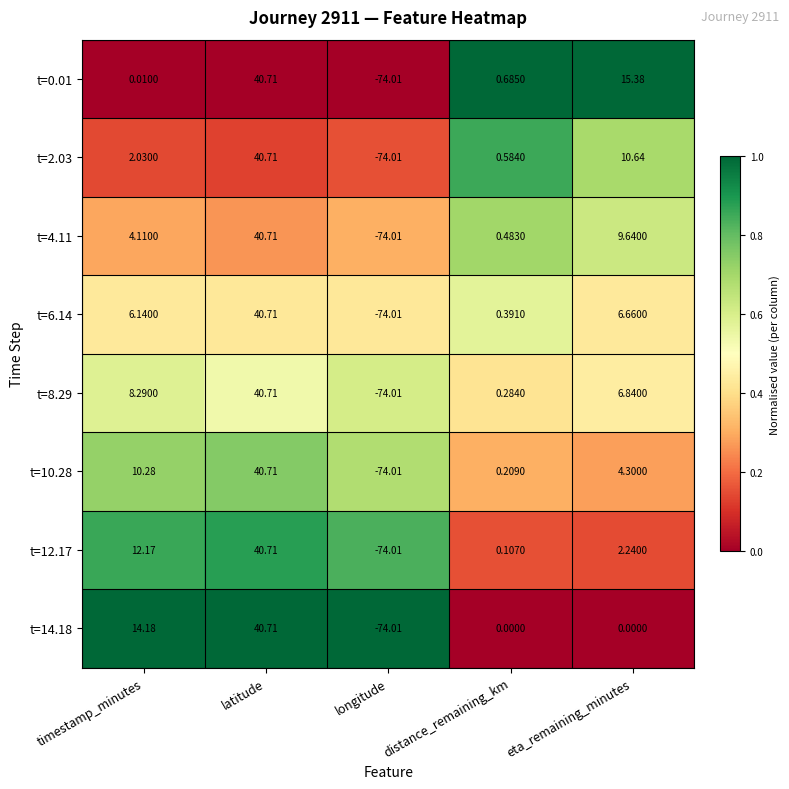

Is the value of t=8.29 at timestamp_minutes greater than the value of t=10.28 at latitude?

No